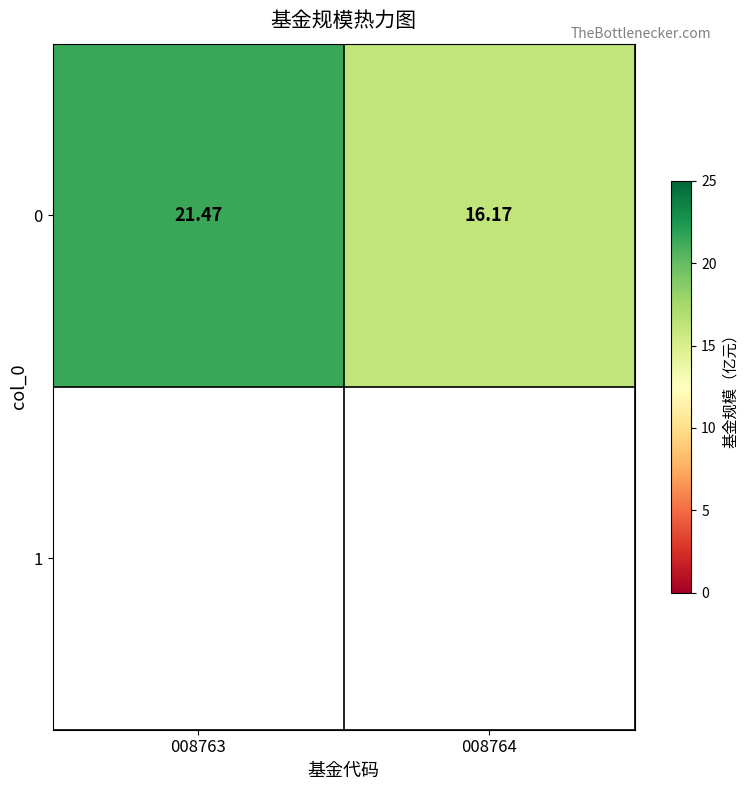

What is the maximum value shown in the chart?

21.5